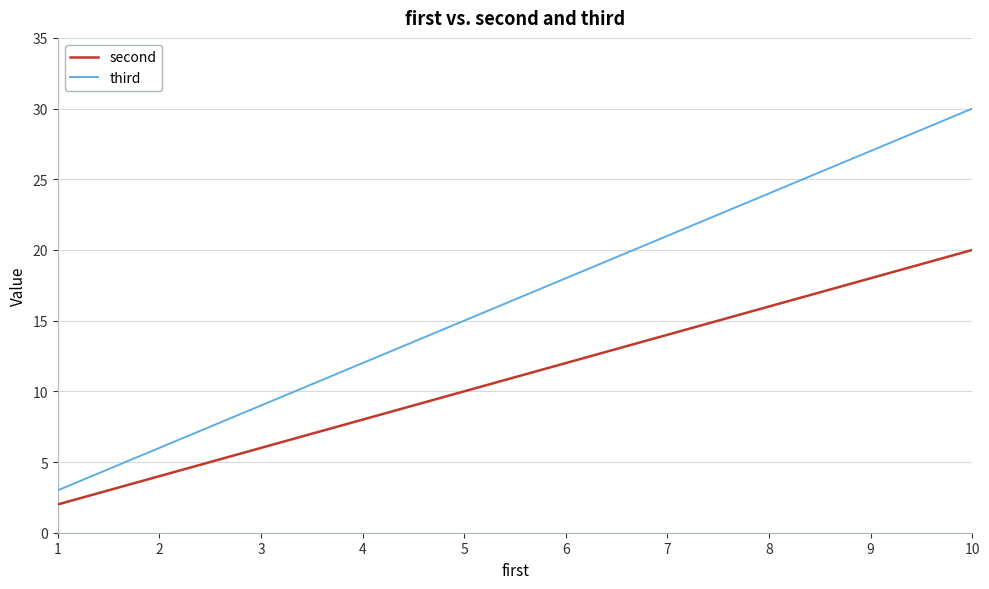

List the labels in order of second value, largest first.

10, 9, 8, 7, 6, 5, 4, 3, 2, 1